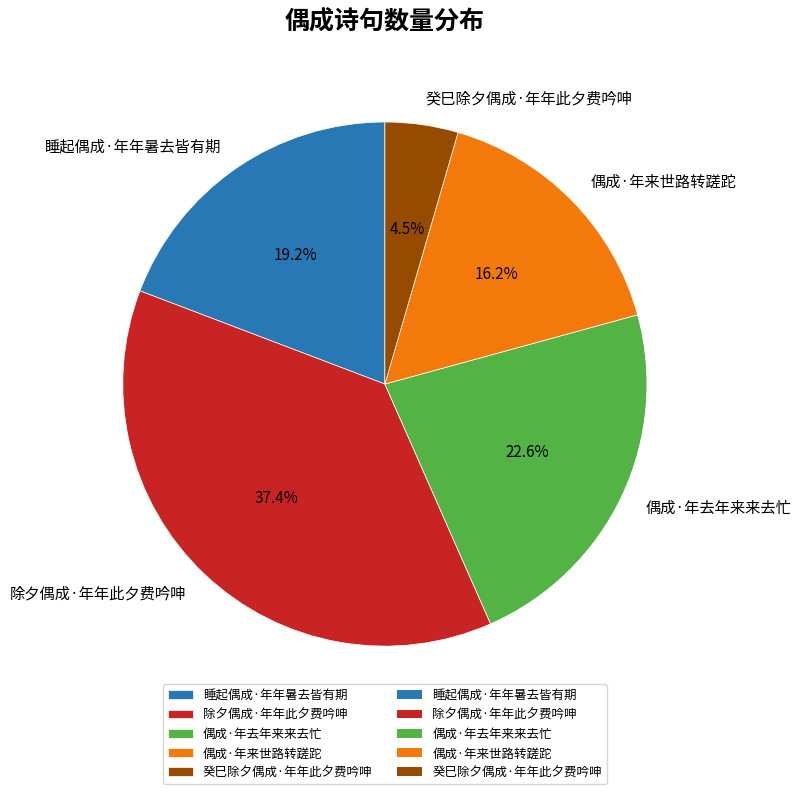

What percentage do 癸巳除夕偶成·年年此夕费吟呻 and 睡起偶成·年年暑去皆有期 together represent?

23.7%